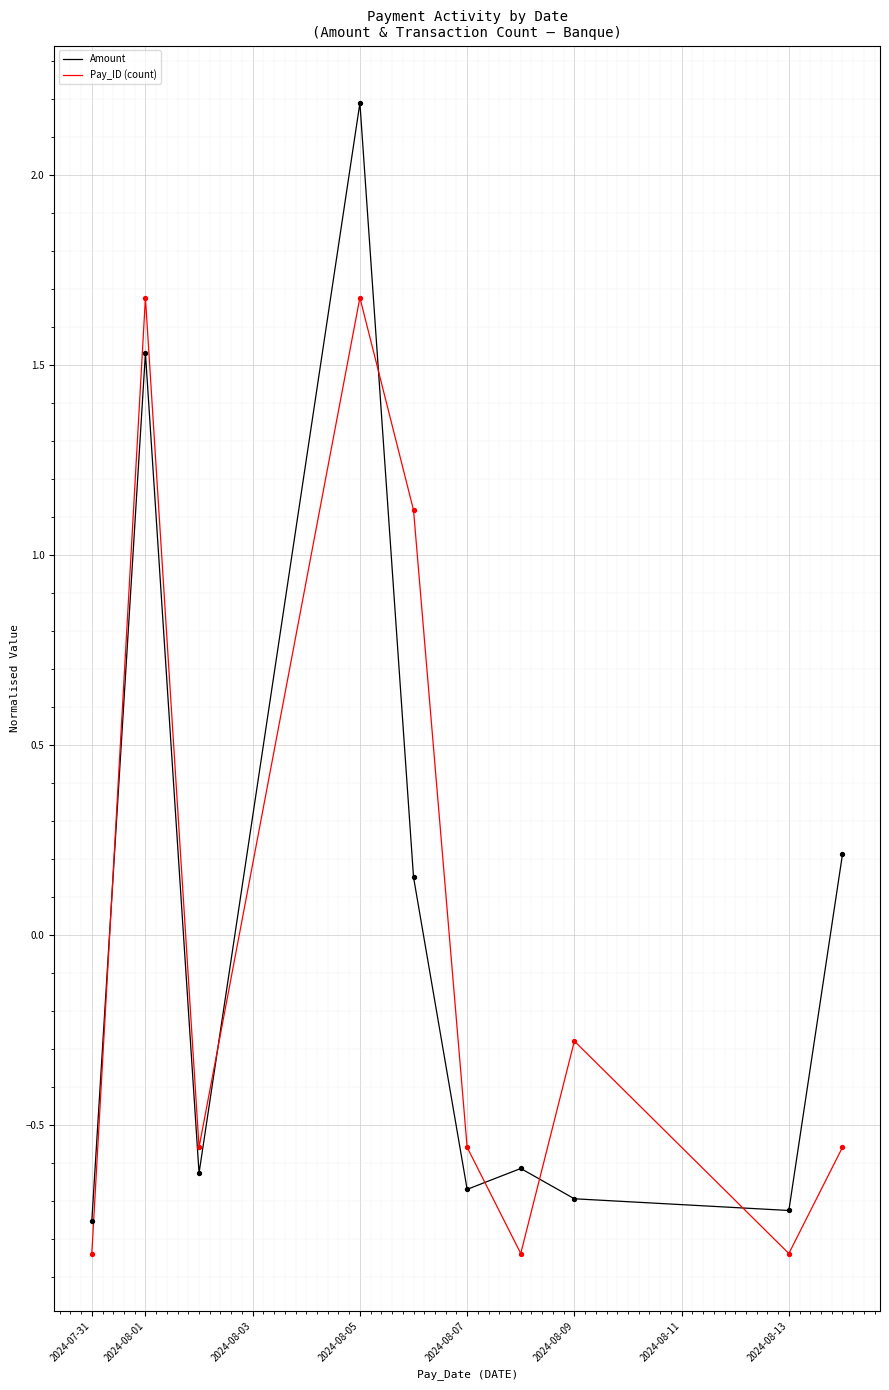

List the series in order of their peak value, highest first.

Amount, Pay_ID (count)